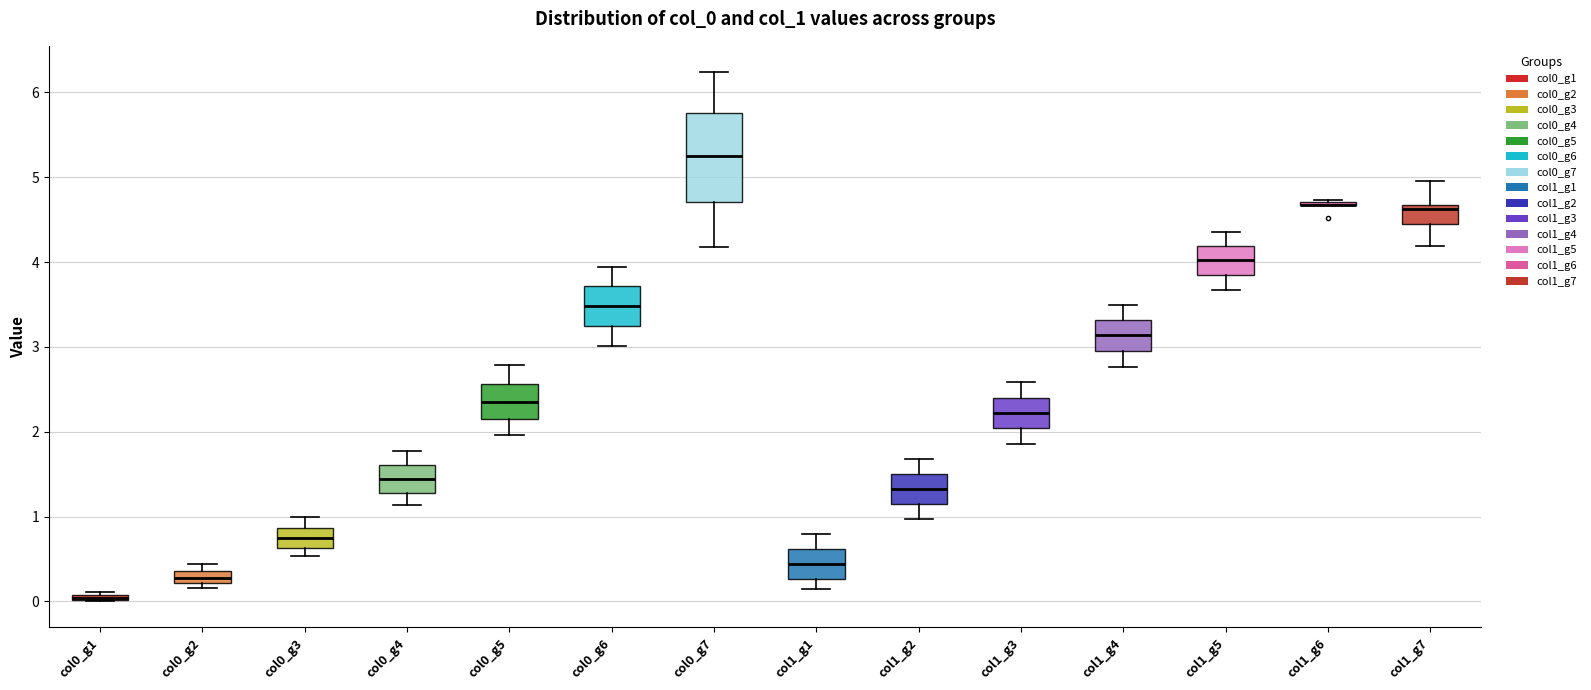

Comparing the boxes themselves (not the whiskers), which one is the tallest?

col0_g7